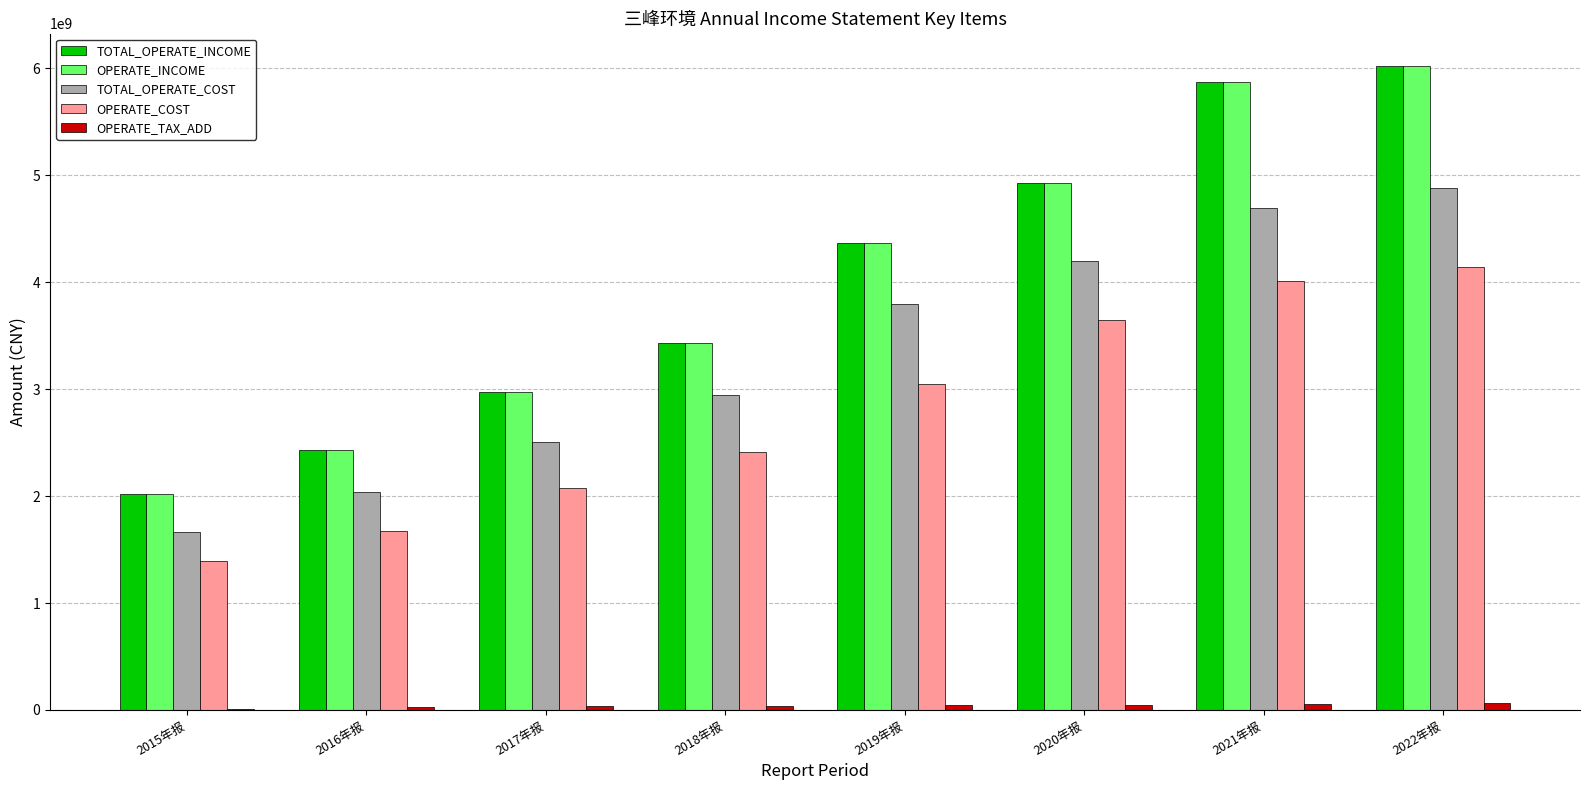

How many distinct data groups are displayed?

5